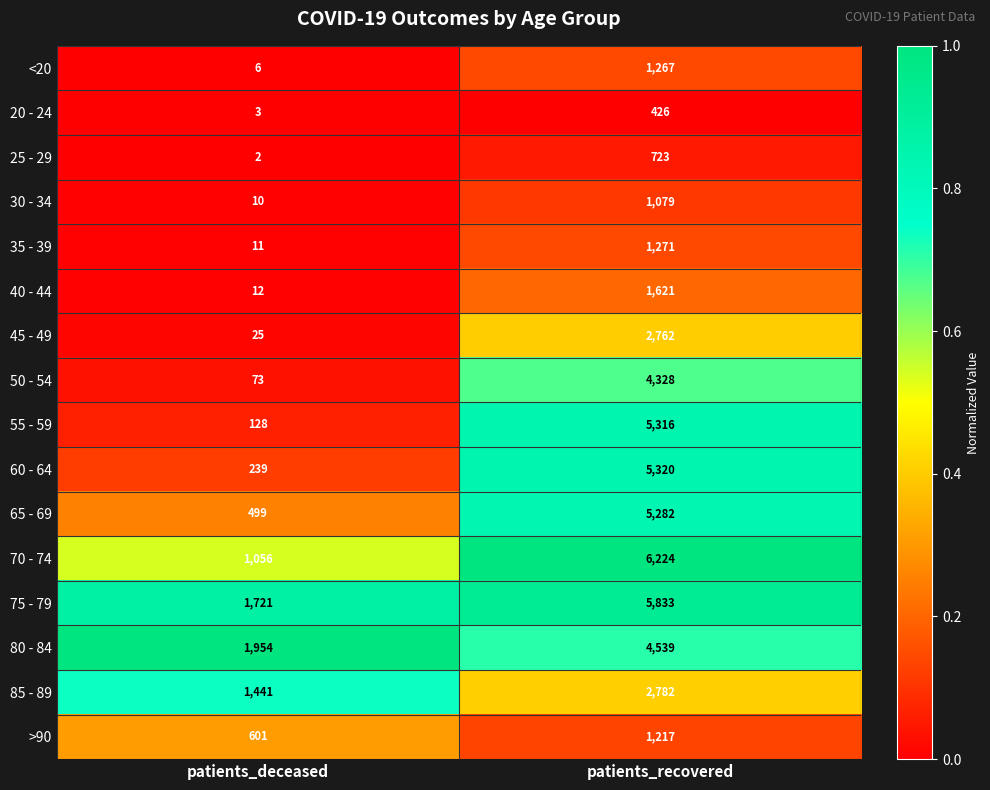

What is the sum of the 35 - 39 values at patients_deceased and patients_recovered?

1282